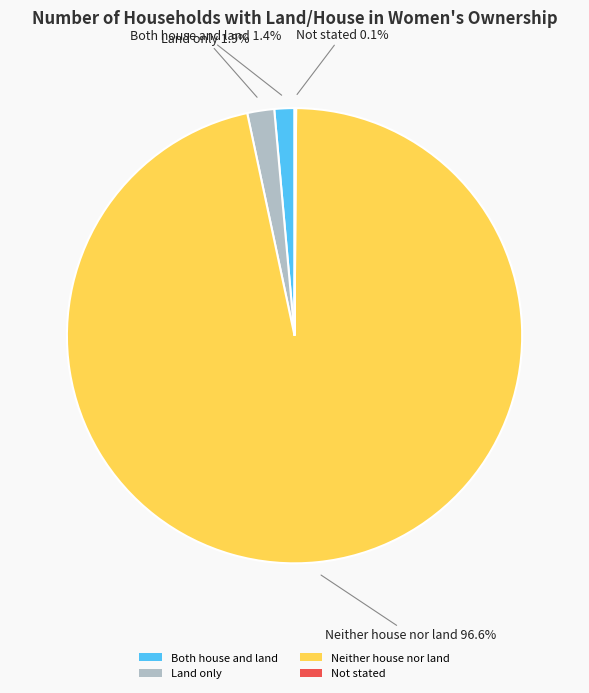

Is Neither house nor land the majority of the pie?

Yes